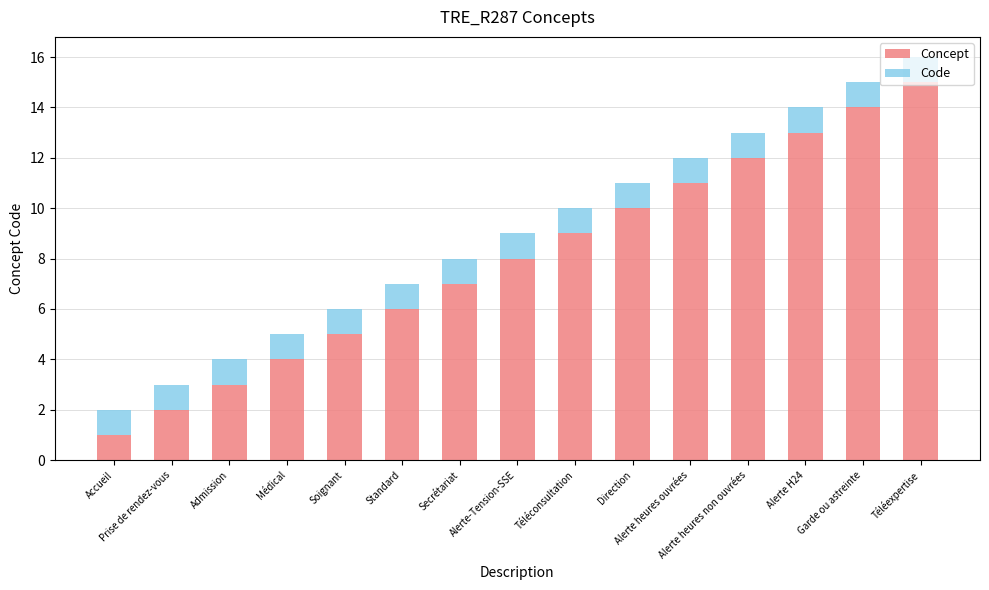

What is the sum of the Concept values at Téléexpertise and Accueil?

16